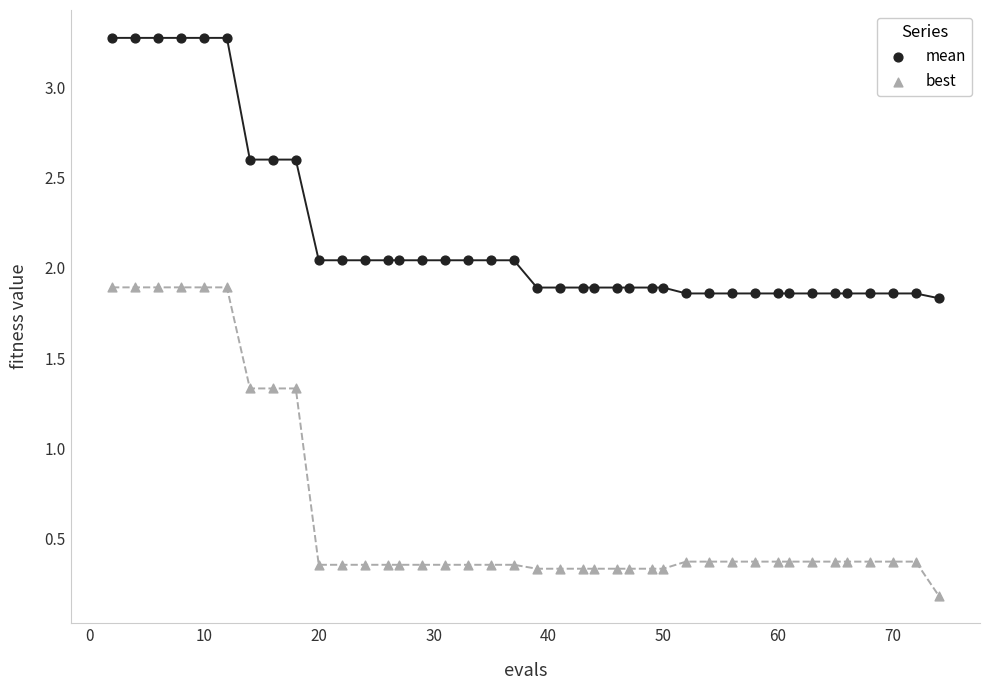

Across all data points, what is the range of Y values (max minus min)?

3.1